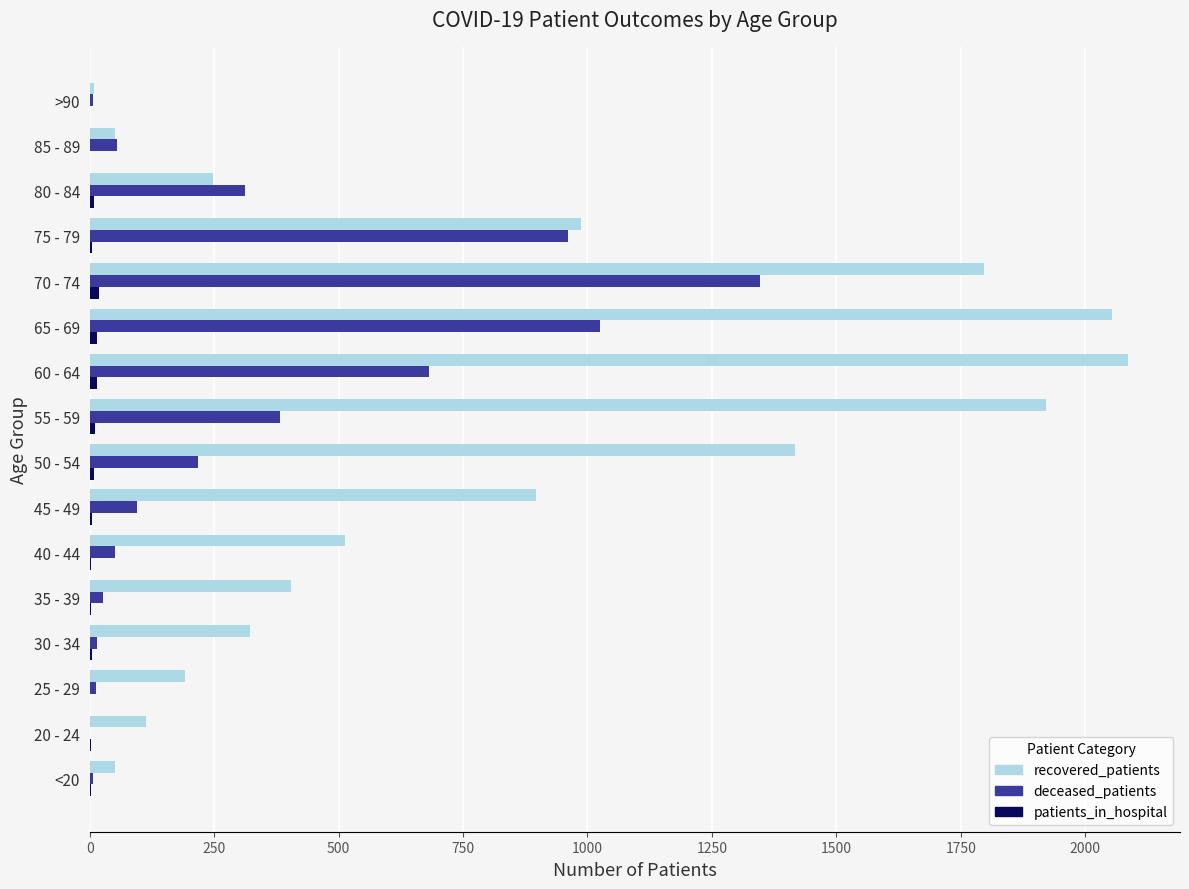

The deceased_patients series shows 320 at 60 - 64. True or false?

False